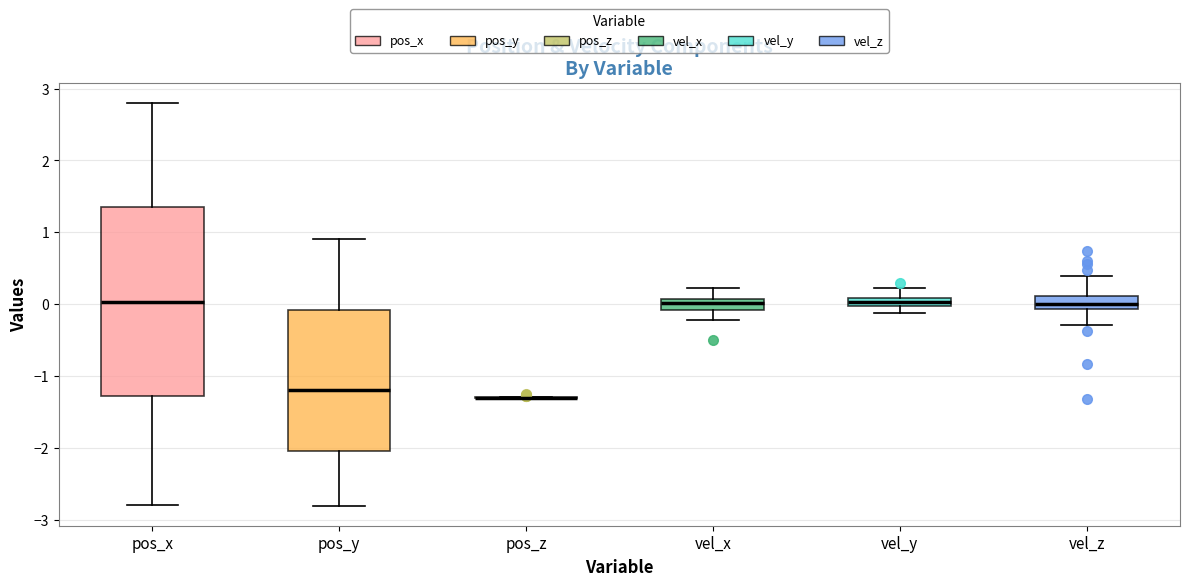

Where is the lower edge of the box for vel_y on the y-axis? The values are not printed on the chart, so give them approximately, as read against the axis.

0.0